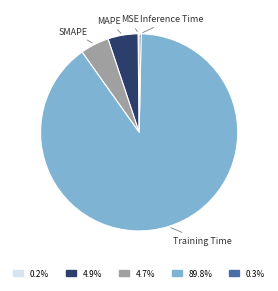

Between SMAPE and Training Time, which is larger?

Training Time